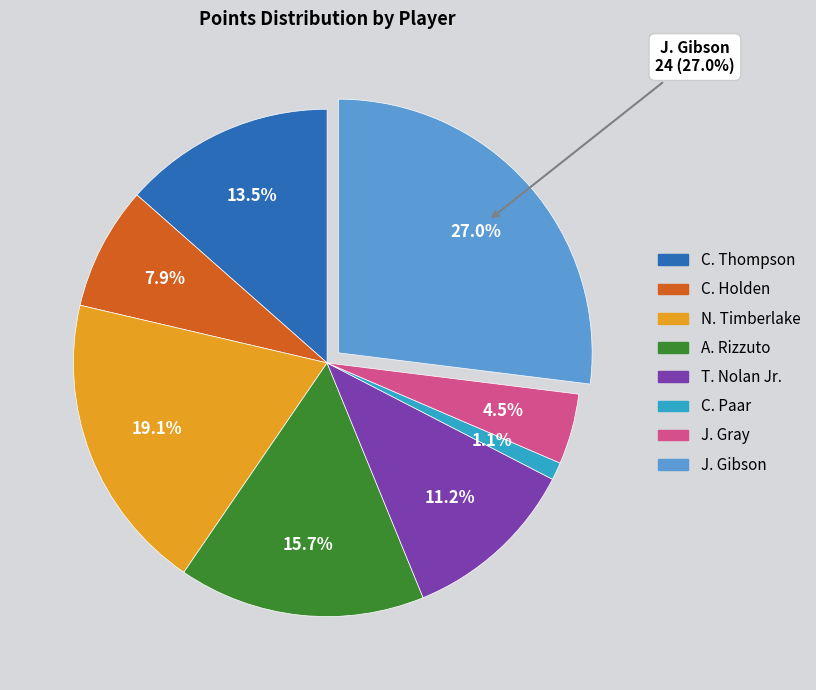

Is T. Nolan Jr. the majority of the pie?

No